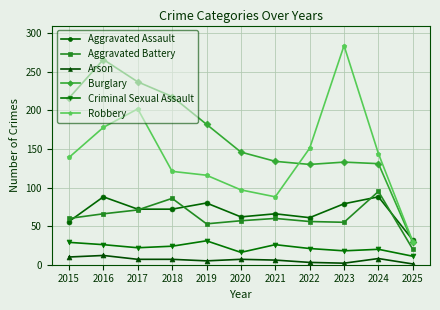

At 2022, list the series in order from smallest to largest.

Arson, Criminal Sexual Assault, Aggravated Battery, Aggravated Assault, Burglary, Robbery